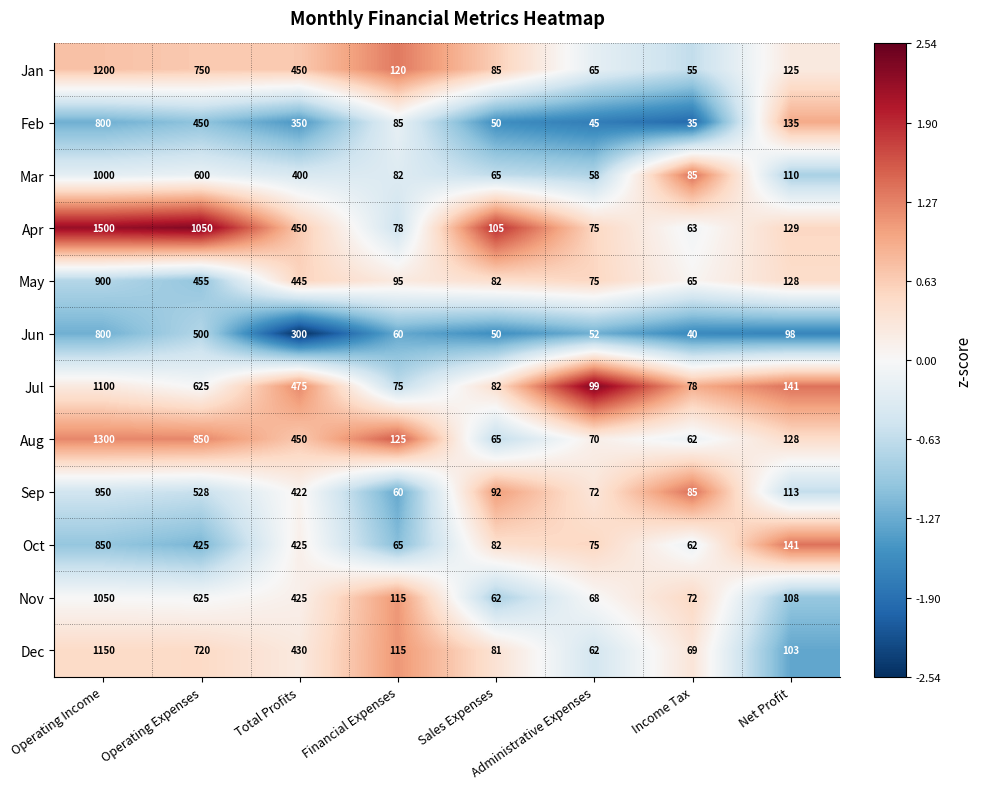

What is the maximum value shown in the chart?

1500